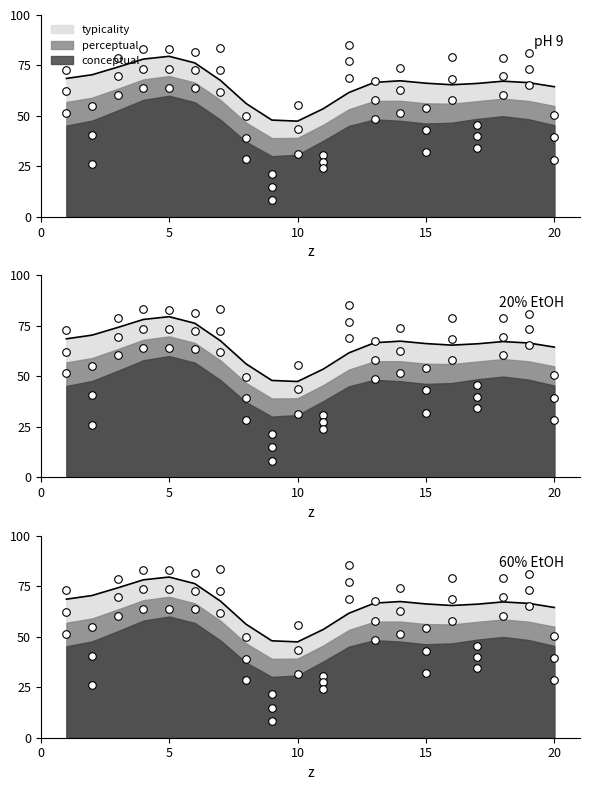

Is the value of conceptual at 2 greater than the value of typicality at 9?

Yes